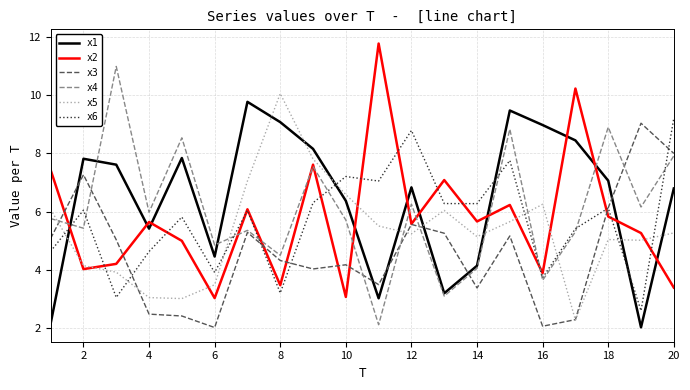

What is the maximum value for x2?

11.8